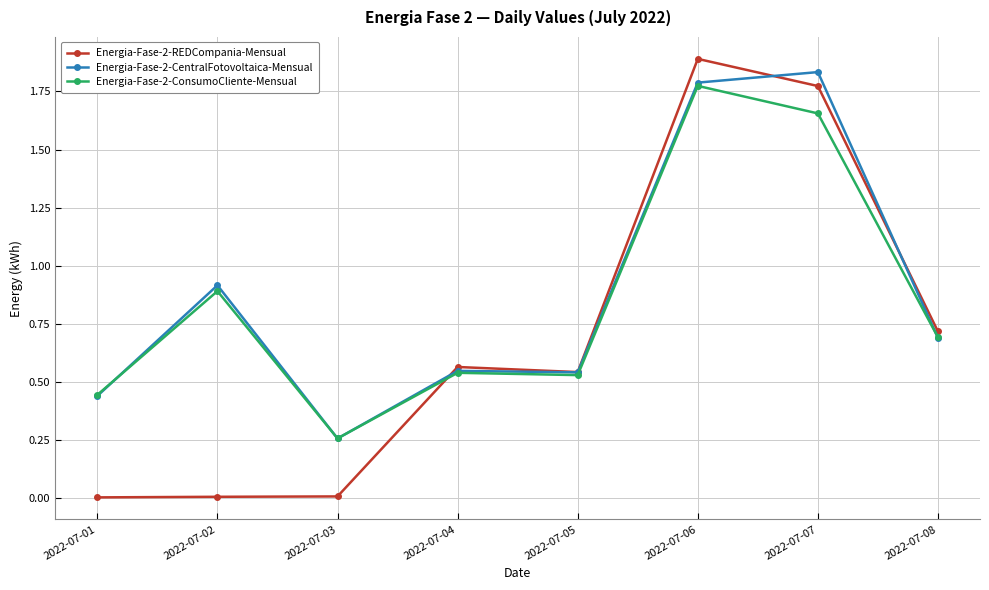

At which category does Energia-Fase-2-CentralFotovoltaica-Mensual reach its first local peak?

2022-07-02